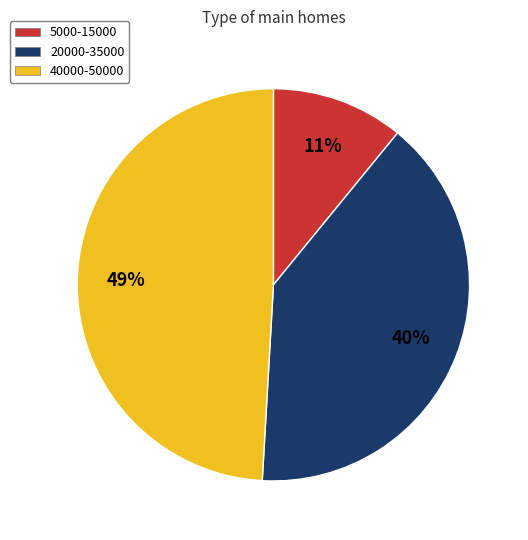

The 20000-35000 slice represents 40% of the pie. True or false?

True